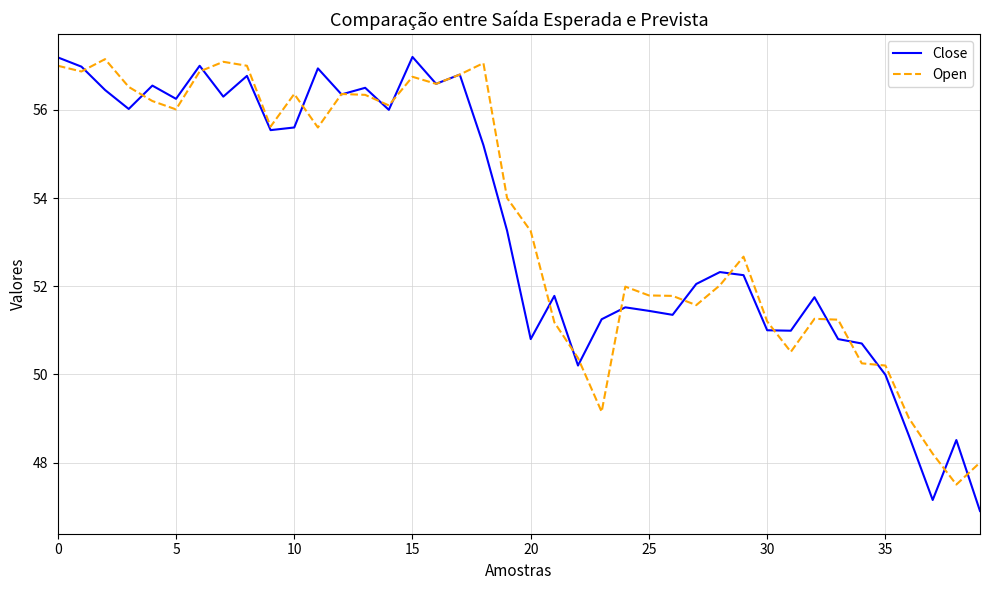

Which series has the largest range (max minus min)?

Close